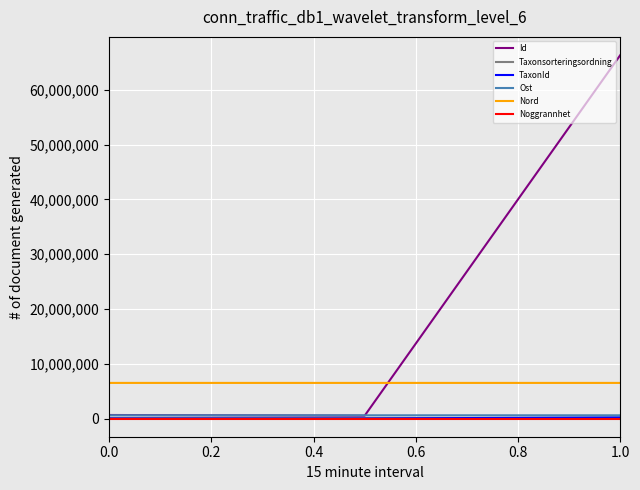

Which series has the widest spread of values?

Id